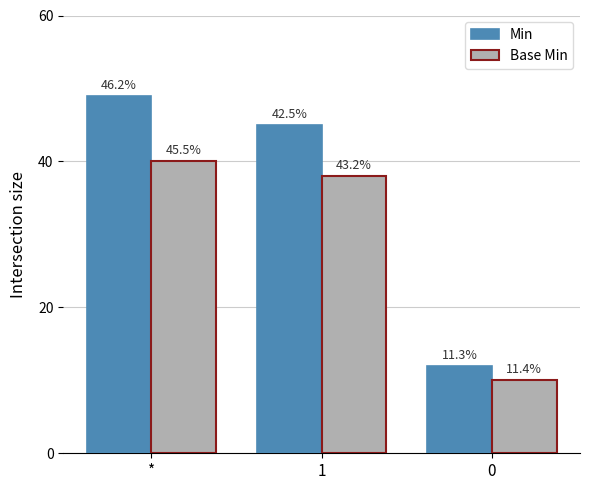

What is the total value across all series at 1?

83